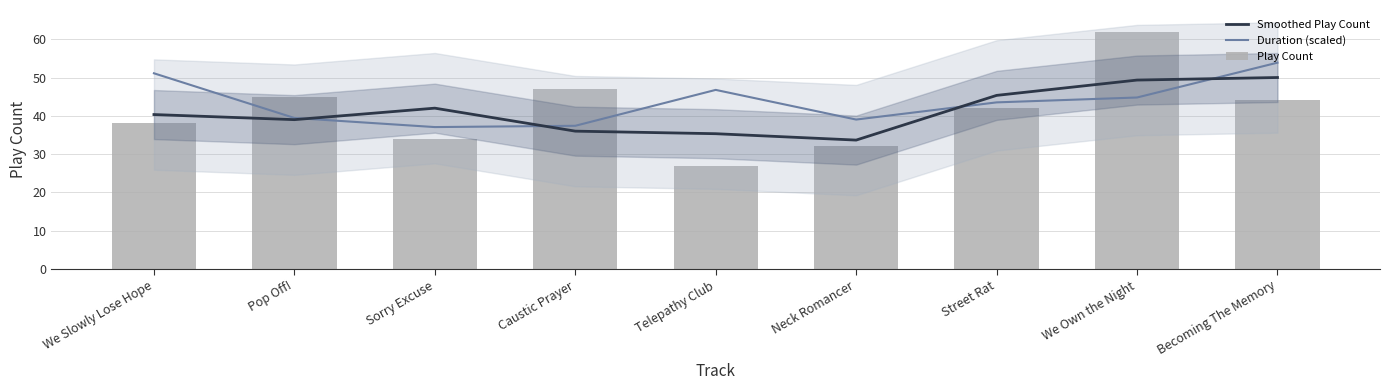

Rank the categories by Duration (scaled) value from highest to lowest.

Becoming The Memory, We Slowly Lose Hope, Telepathy Club, We Own the Night, Street Rat, Pop Off!, Neck Romancer, Caustic Prayer, Sorry Excuse